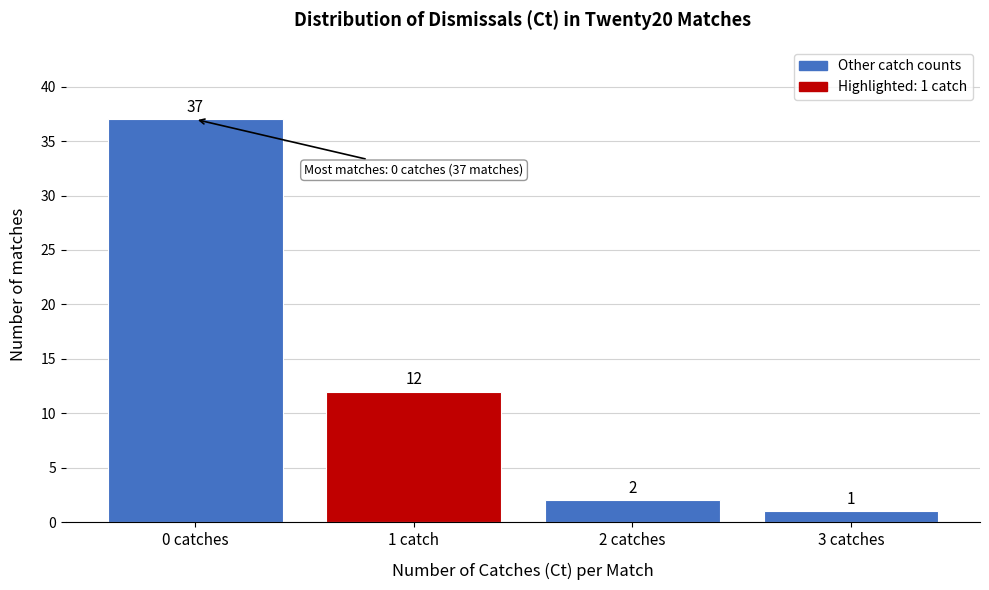

Reading left to right, extract all data points from this chart.

0 catches=37	1 catch=12	2 catches=2	3 catches=1